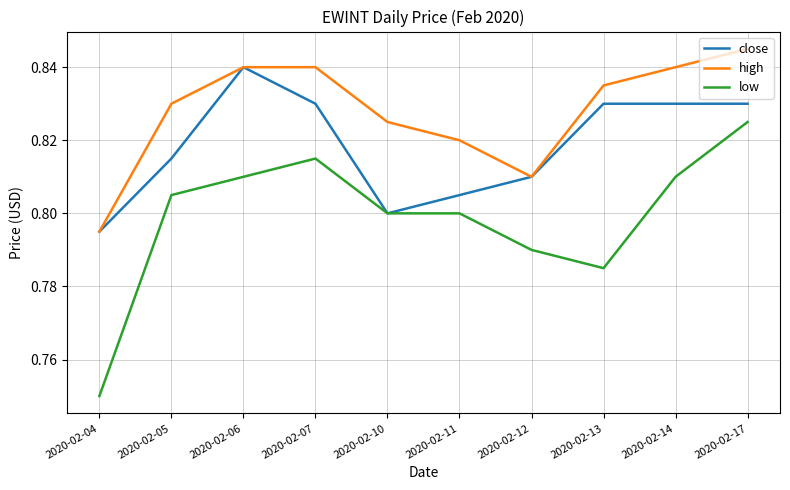

True or false: high has a value of 1.3 at 2020-02-04.

False